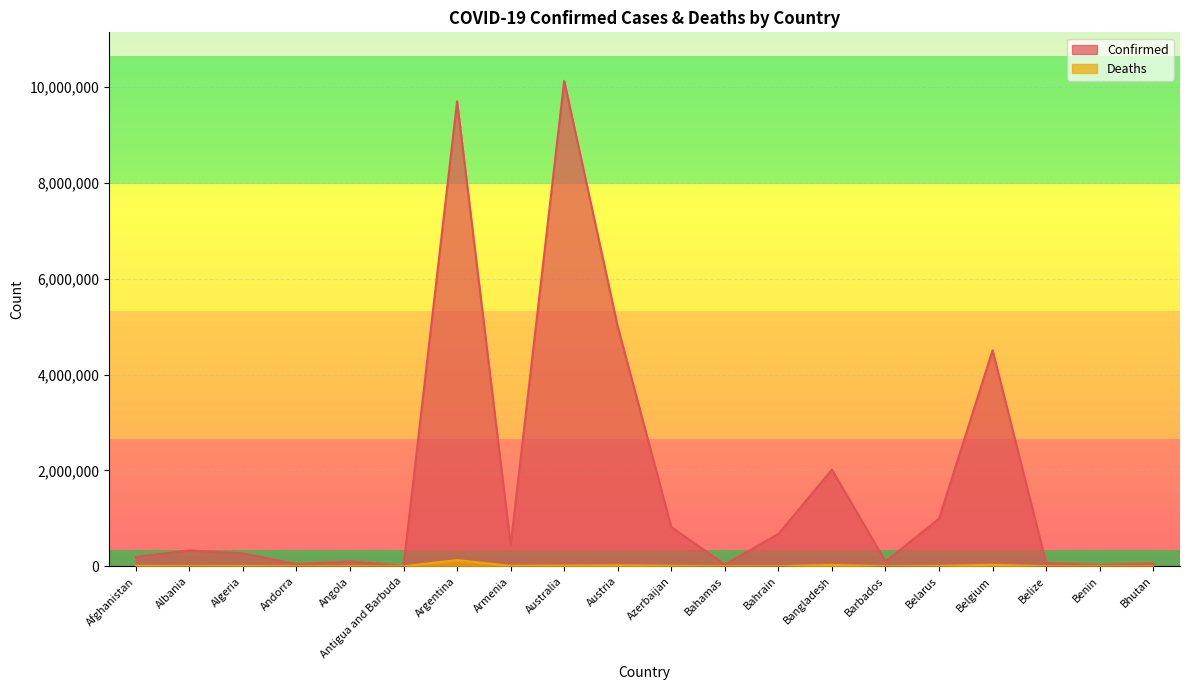

At which category is the sum across all series the highest?

Australia